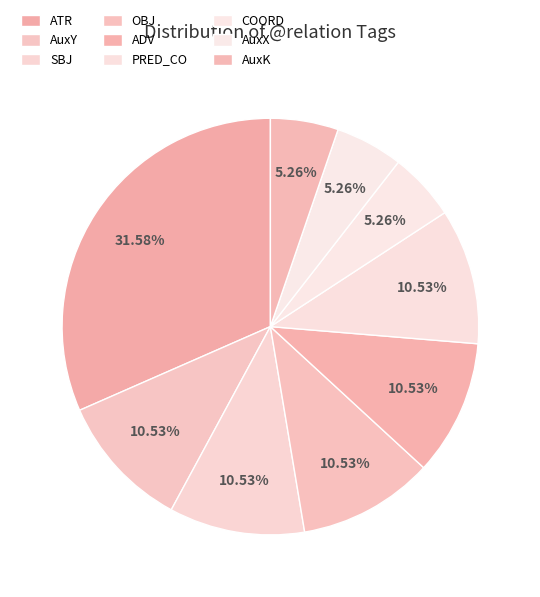

What is the smallest slice in the pie chart?

COORD